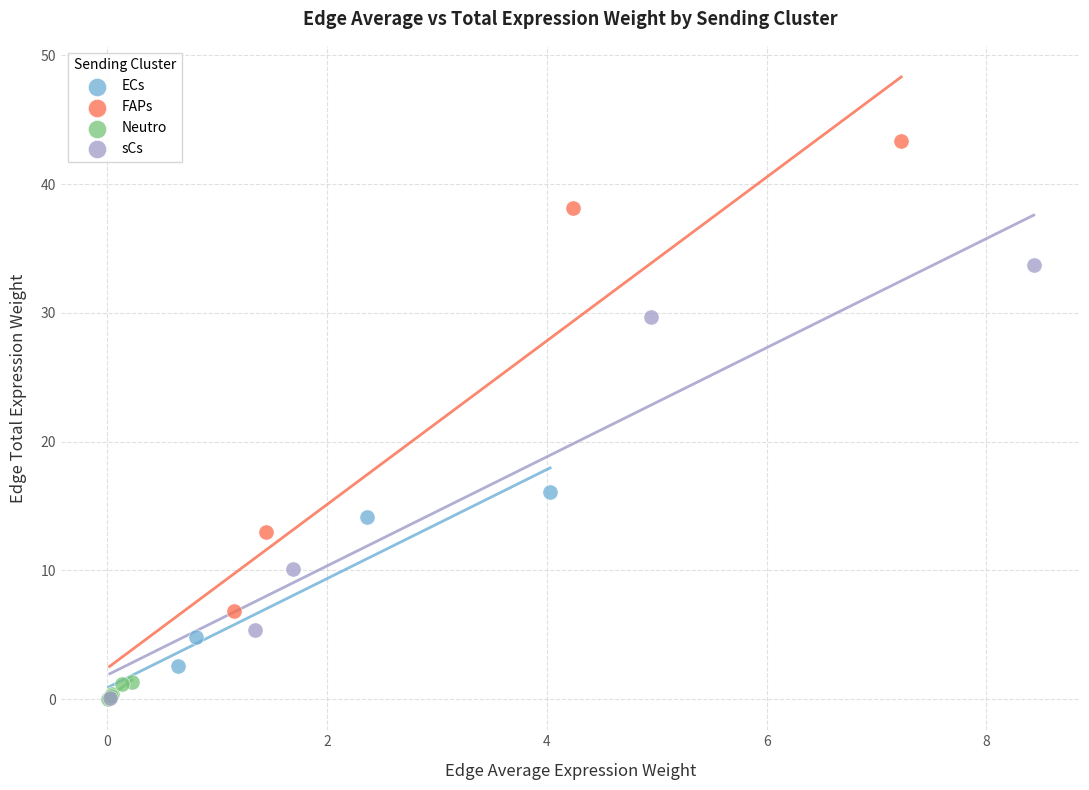

Which series contains the highest Y value?

FAPs